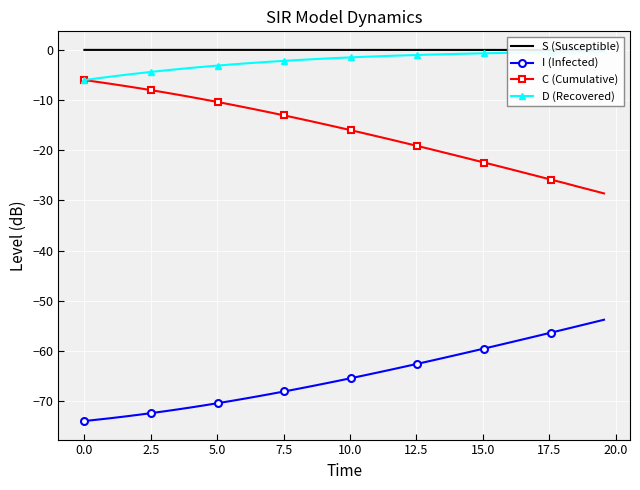

What are all the series names shown in the legend?

S (Susceptible), I (Infected), C (Cumulative), D (Recovered)